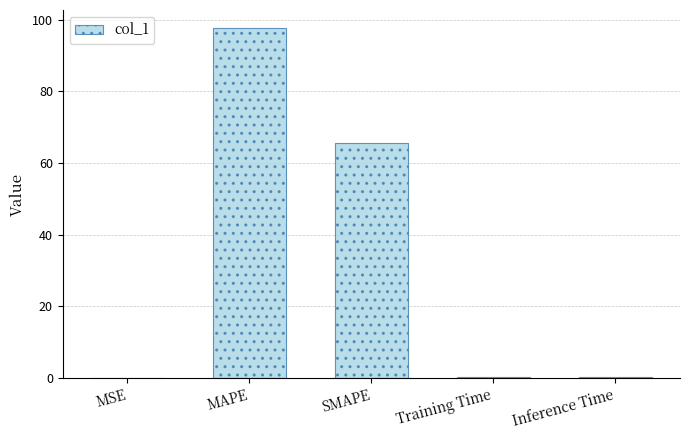

What is the change in value from MAPE to SMAPE?

-32.1